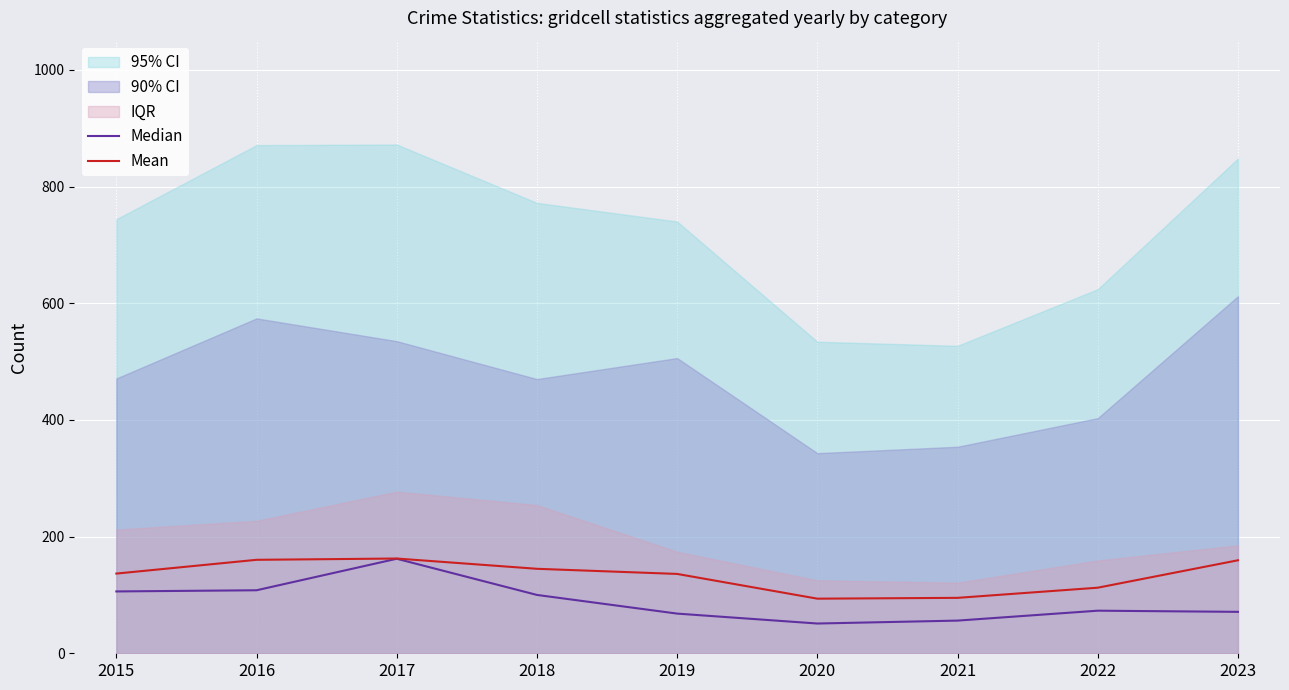

In Mean, how many points are higher than both neighbors (excluding endpoints)?

1